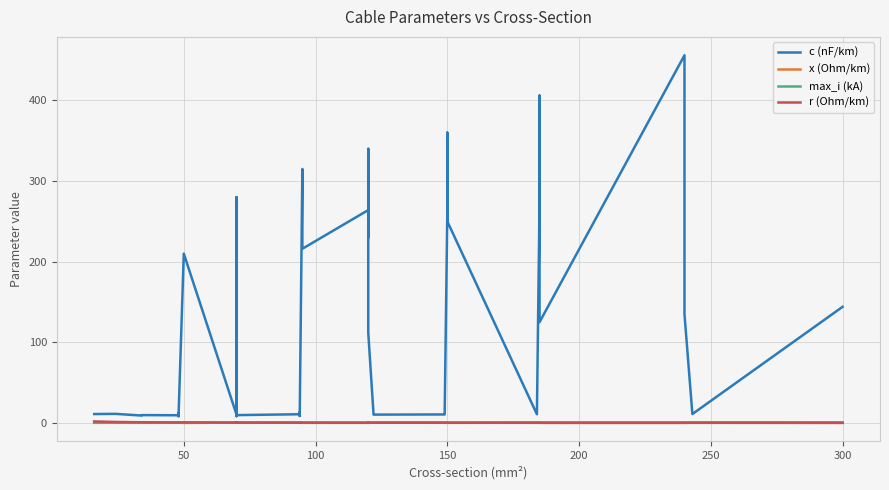

Count the x (Ohm/km) values in the range 0 to 1.

40